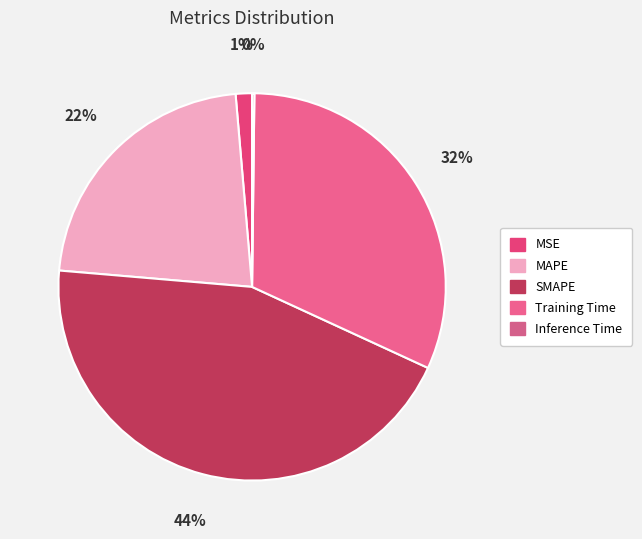

To the nearest percent, what is the difference between the largest and smallest slice percentages?

44%